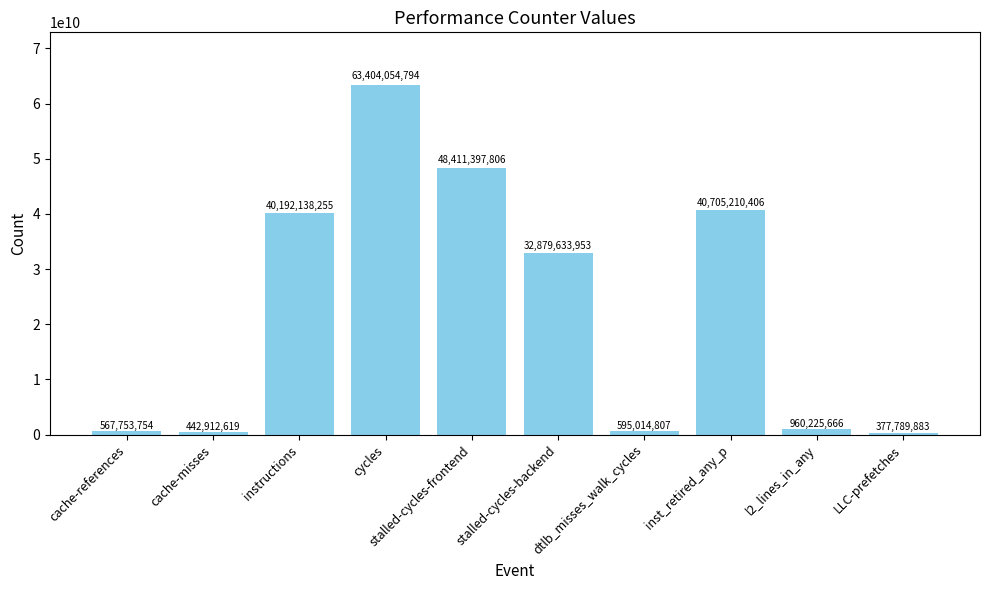

What position from the right is l2_lines_in_any?

2